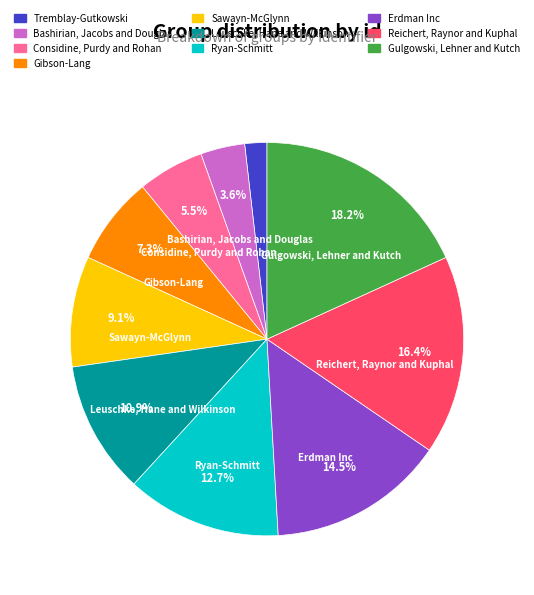

Between Bashirian, Jacobs and Douglas and Reichert, Raynor and Kuphal, which is larger?

Reichert, Raynor and Kuphal